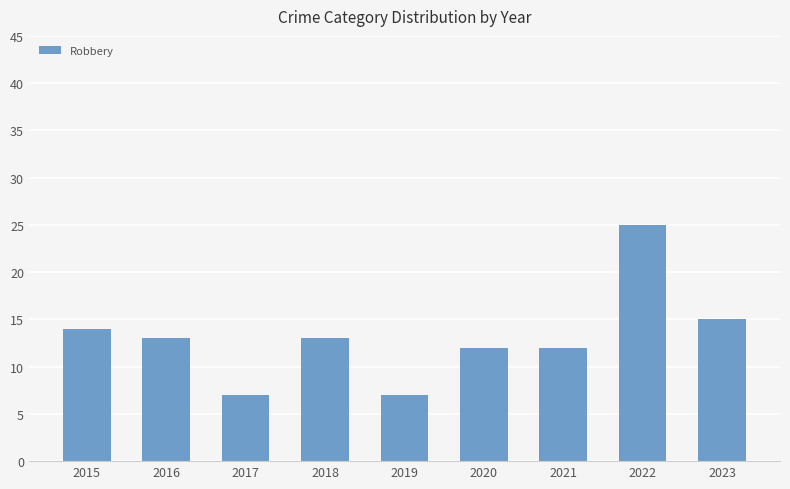

How many values are below 13?

4